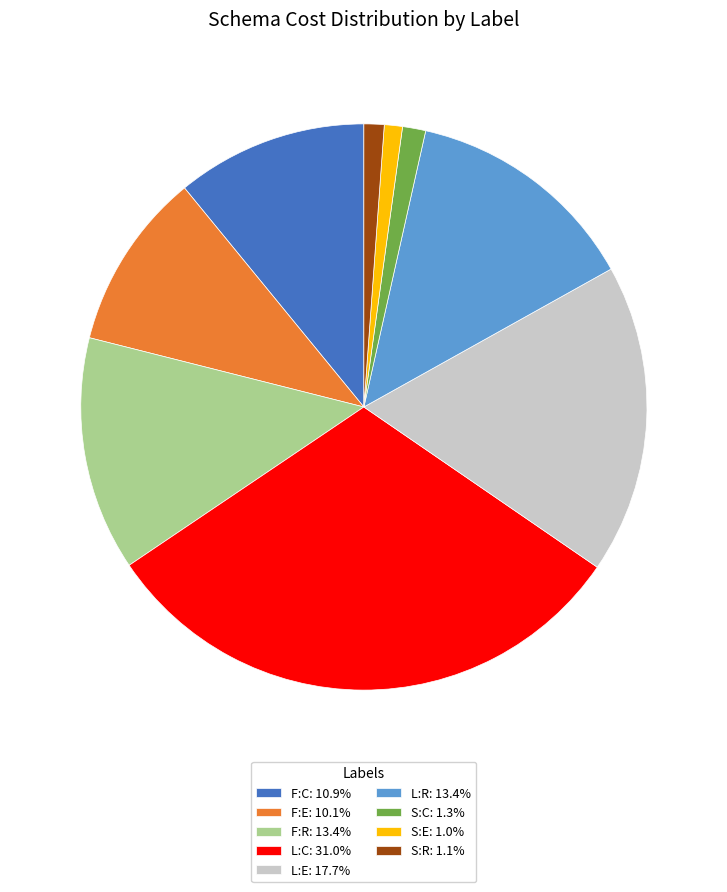

Combined, do S:E and S:R account for over 50%?

No